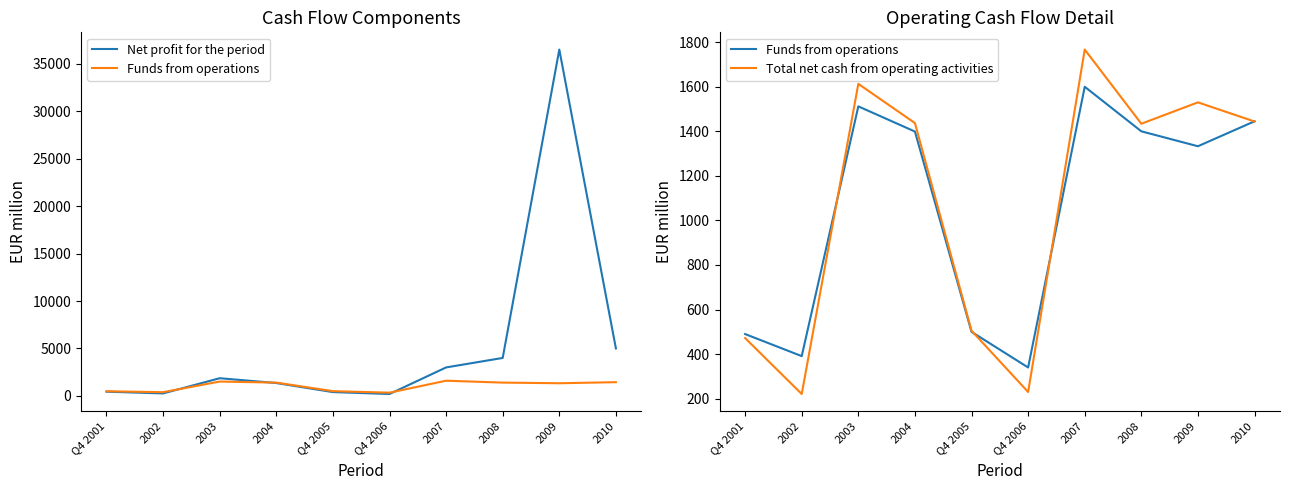

How many interior local valleys does the Net profit for the period series have?

2